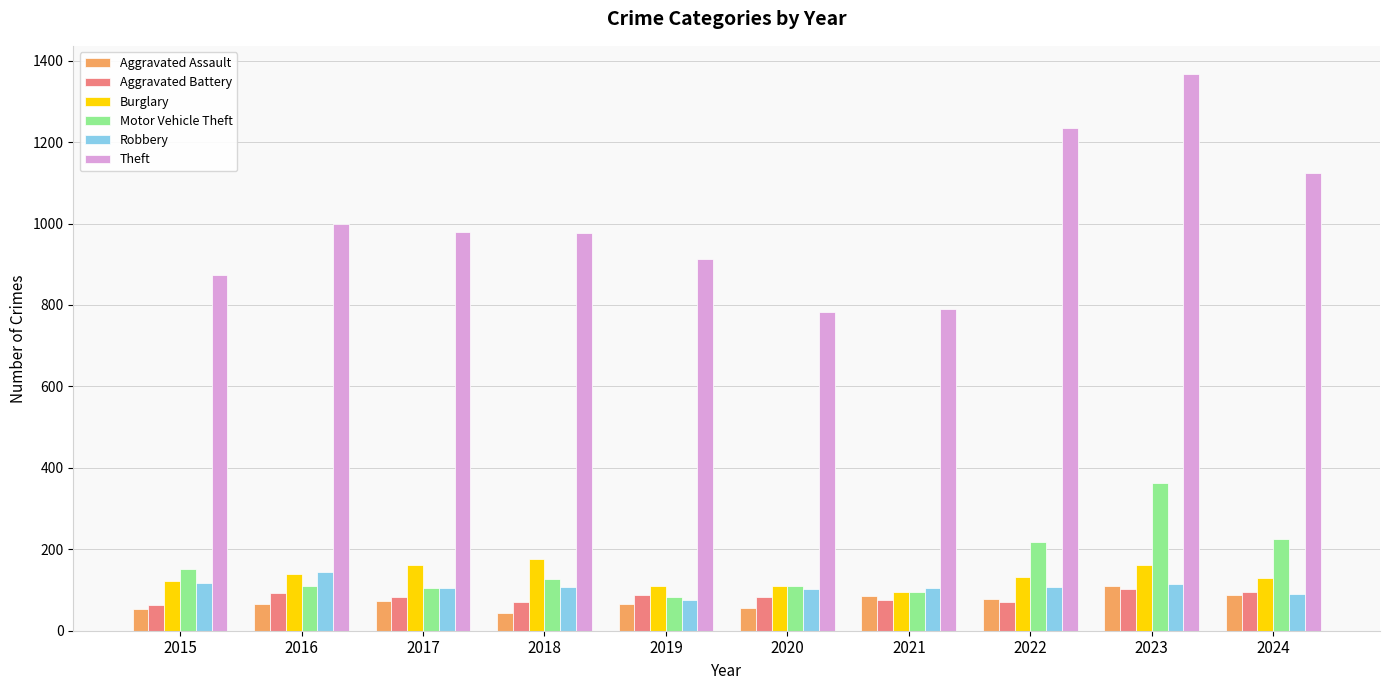

How many bars are there in each group?

6